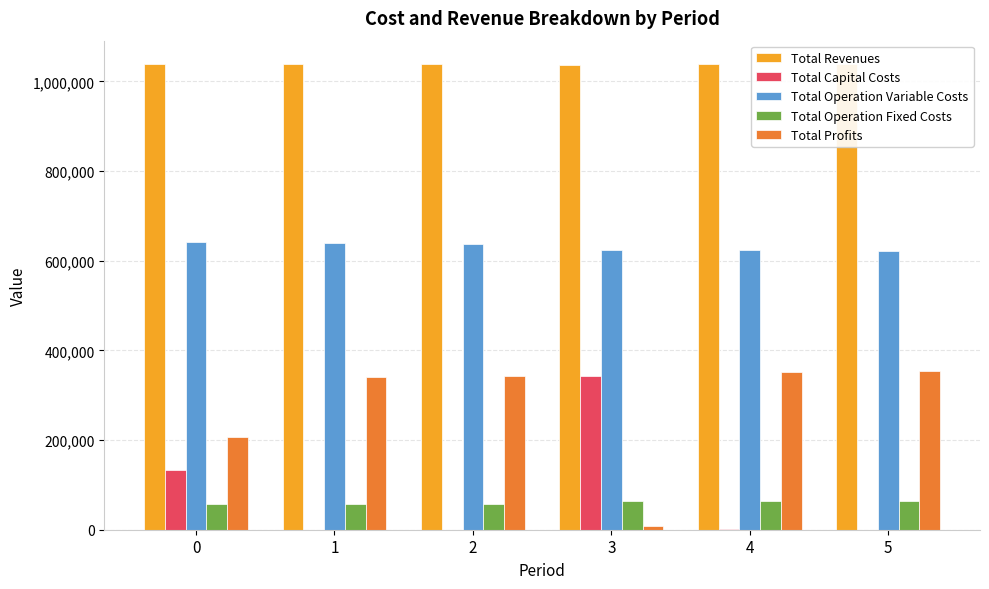

Read the Total Operation Fixed Costs value at 0.

56610.0